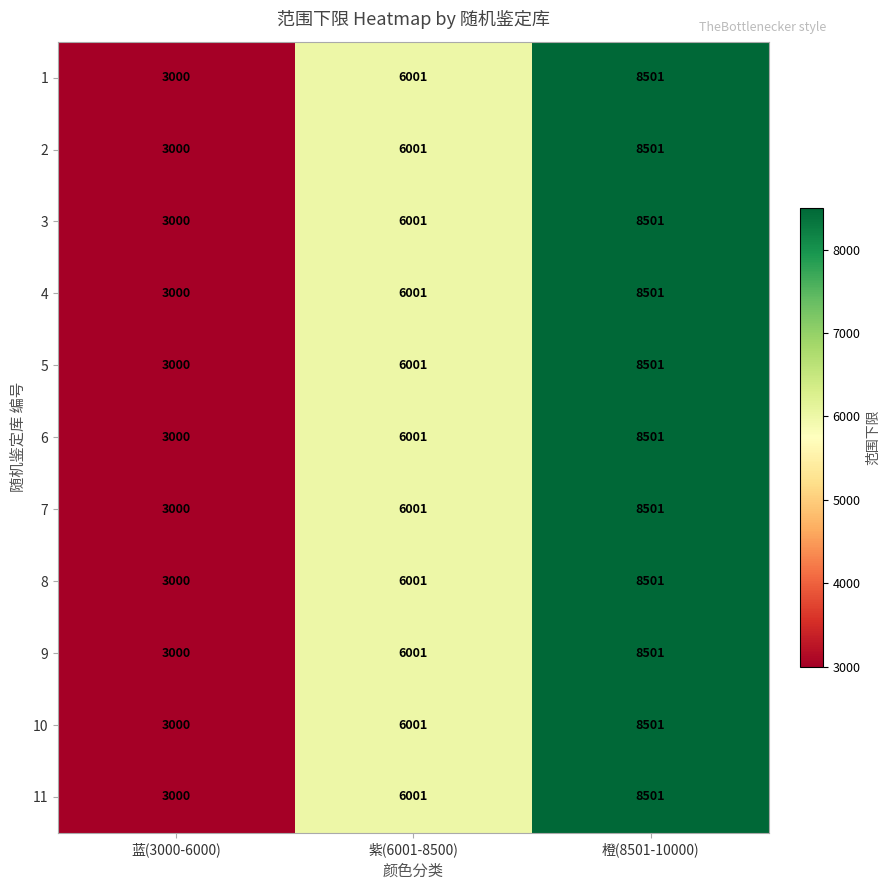

How many 7 values are between 3000 and 8501?

3